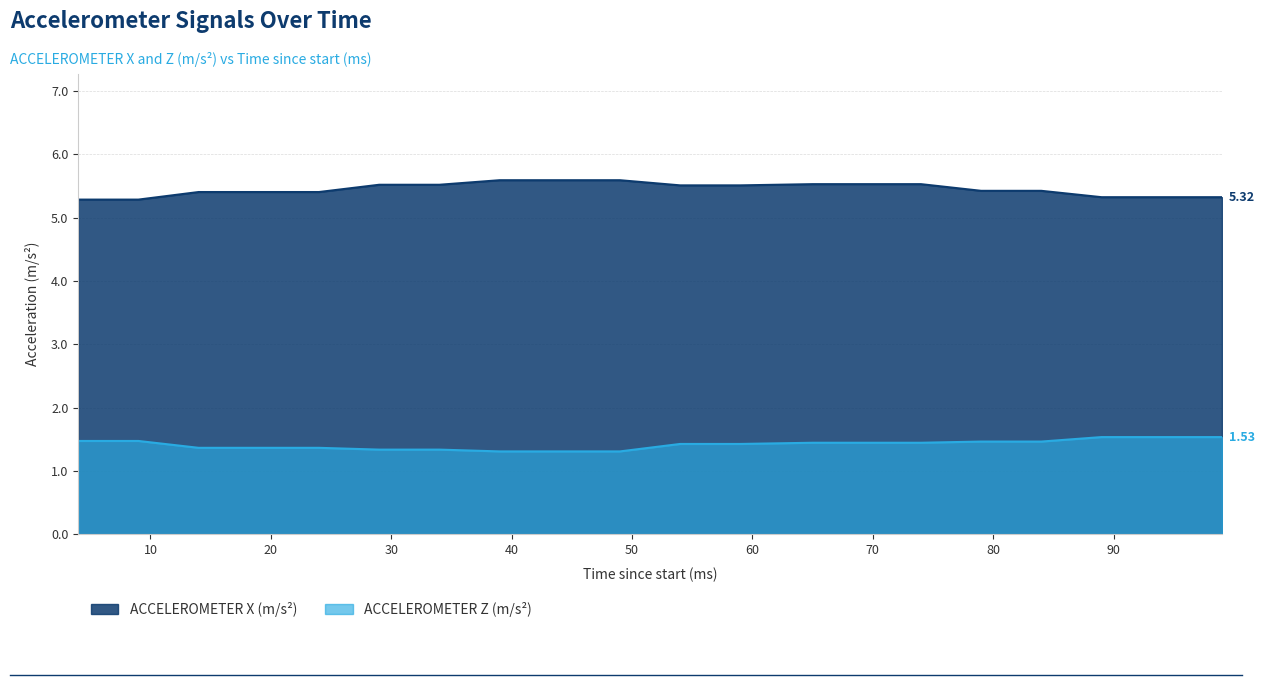

The ACCELEROMETER X (m/s²) series shows 5.5 at 74. True or false?

True